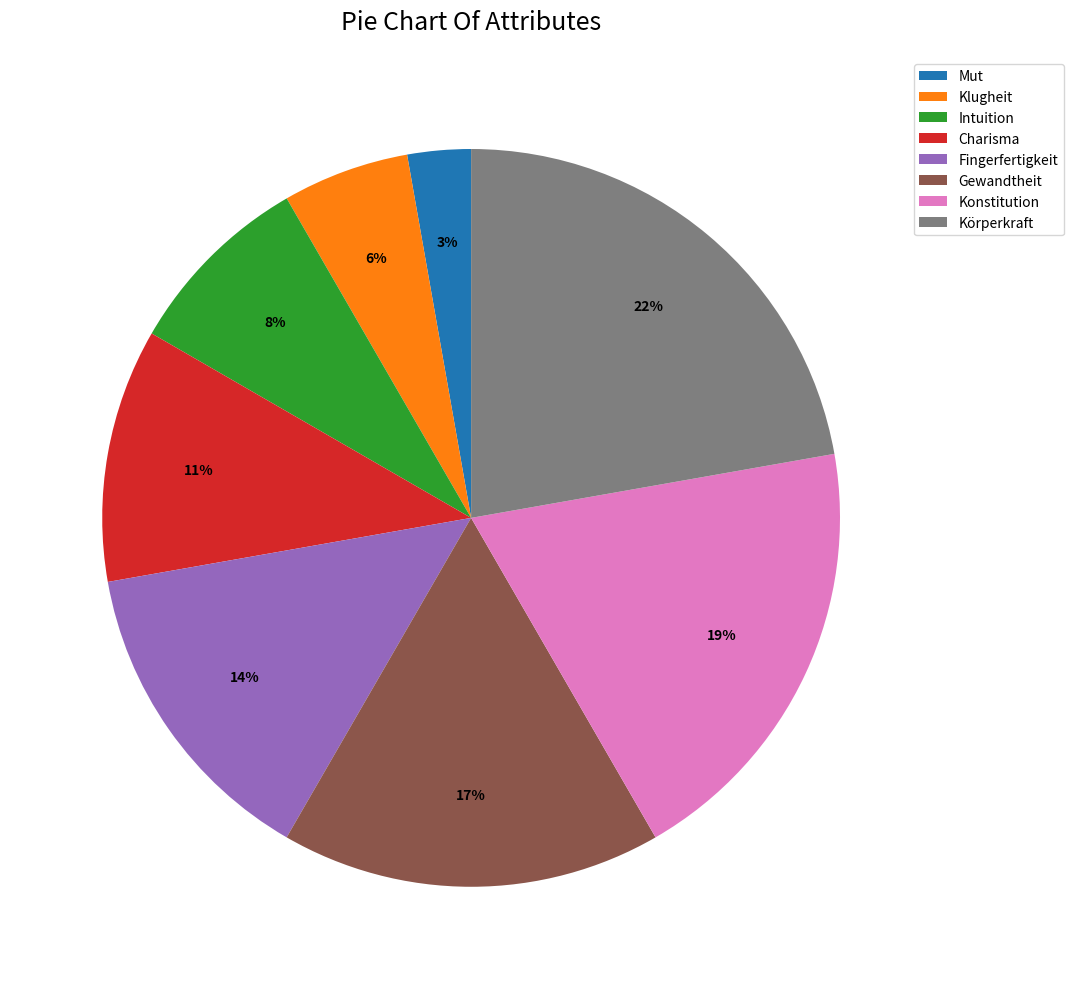

Count the number of slices in the pie.

8